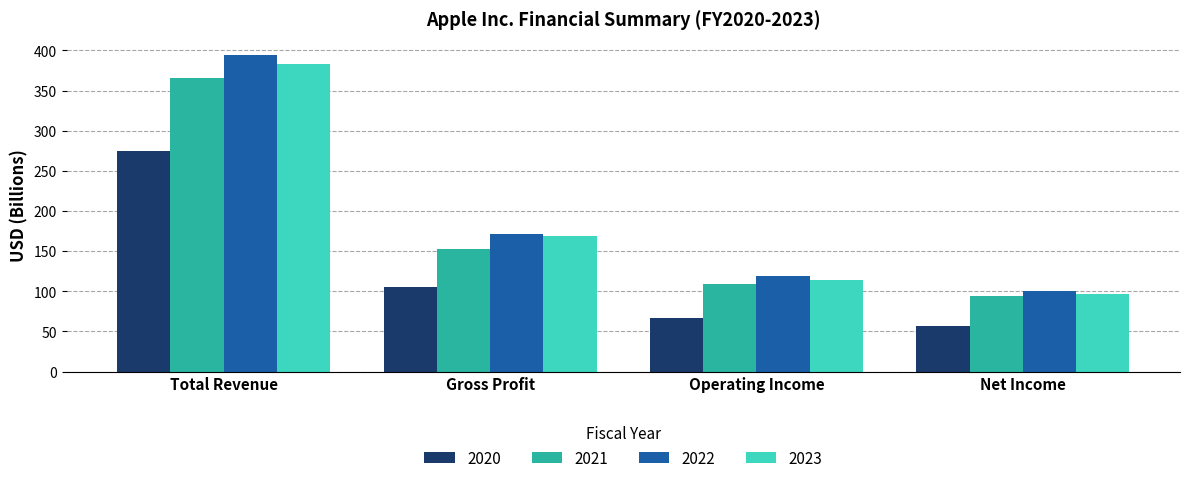

The 2021 series shows 108.9 at Operating Income. True or false?

True